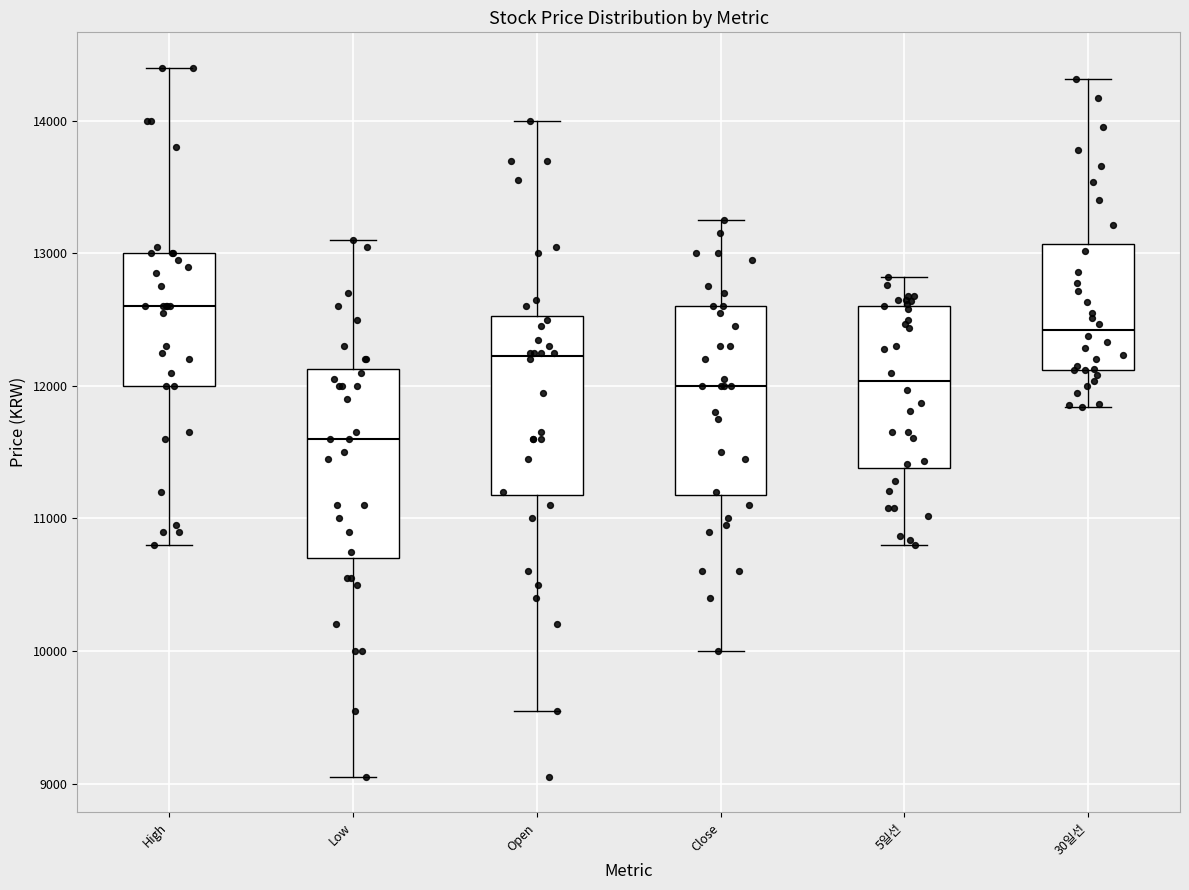

Reading left to right, transcribe this box plot: for each box, give where its median line is, the range the box spans, and where its two whiskers end, as read against the y-axis. The values are not printed on the chart, so give them approximately, as read against the axis.

High: median 12600, box 12000 to 13000, whiskers 10800 to 14400
Low: median 11600, box 10700 to 12100, whiskers 9100 to 13100
Open: median 12200, box 11200 to 12500, whiskers 9600 to 14000
Close: median 12000, box 11200 to 12600, whiskers 10000 to 13300
5일선: median 12000, box 11400 to 12600, whiskers 10800 to 12800
30일선: median 12400, box 12100 to 13100, whiskers 11800 to 14300